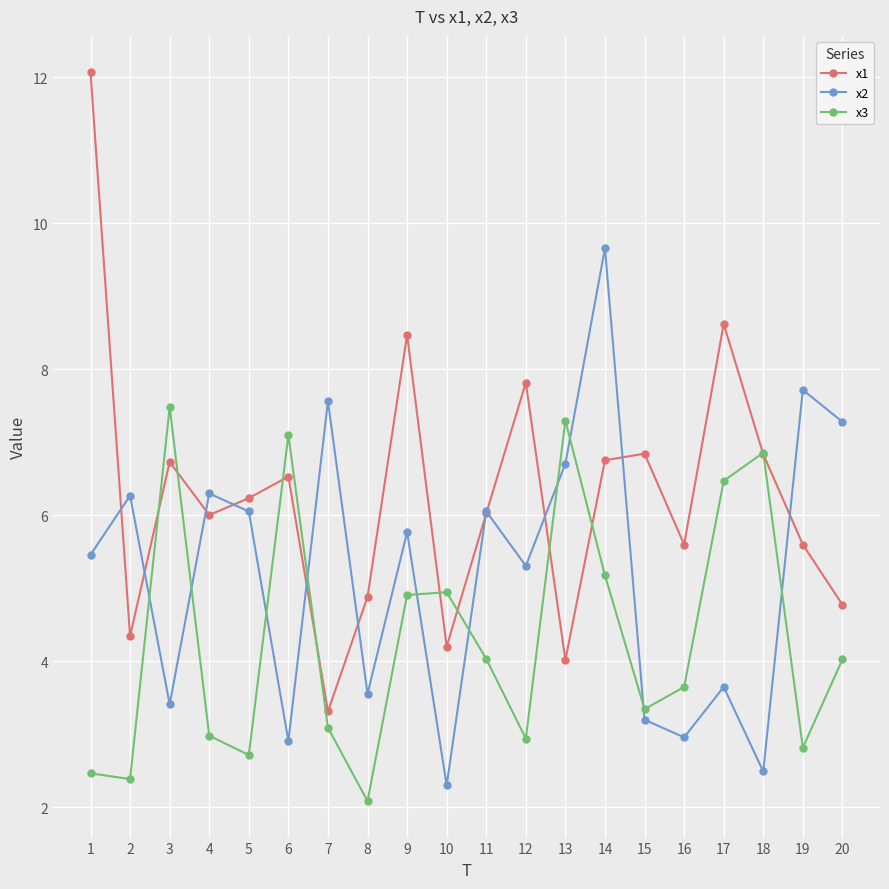

True or false: x2 has more than 1 points higher than both neighbors.

True